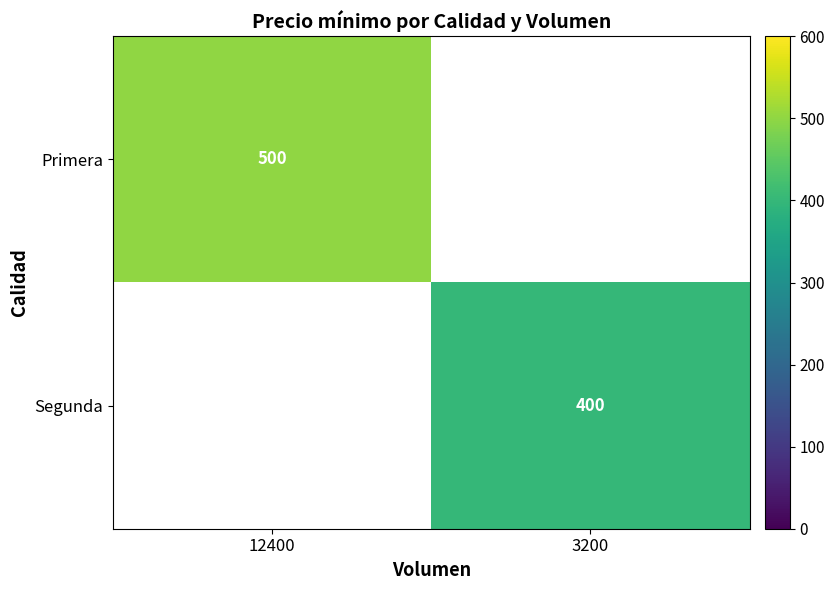

At how many categories does at least one series exceed 419?

1